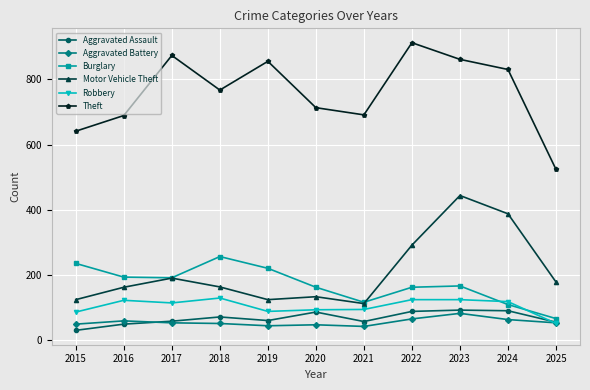

True or false: Robbery has more than 1 interior local peaks.

True